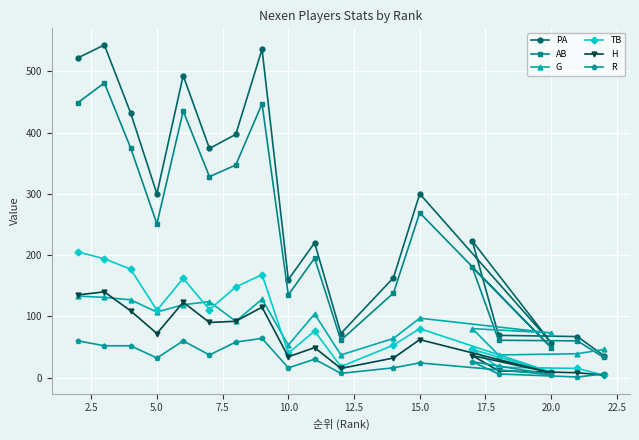

The PA series shows 421 at 5.0. True or false?

False